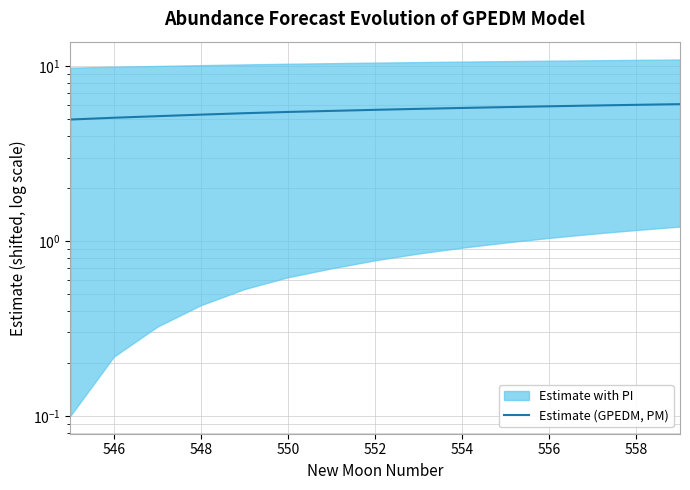

Reading left to right, transcribe all the data shown in this chart.

5.0	5.1	5.2	5.3	5.4	5.5	5.6	5.6	5.7	5.8	5.8	5.9	6.0	6.0	6.1